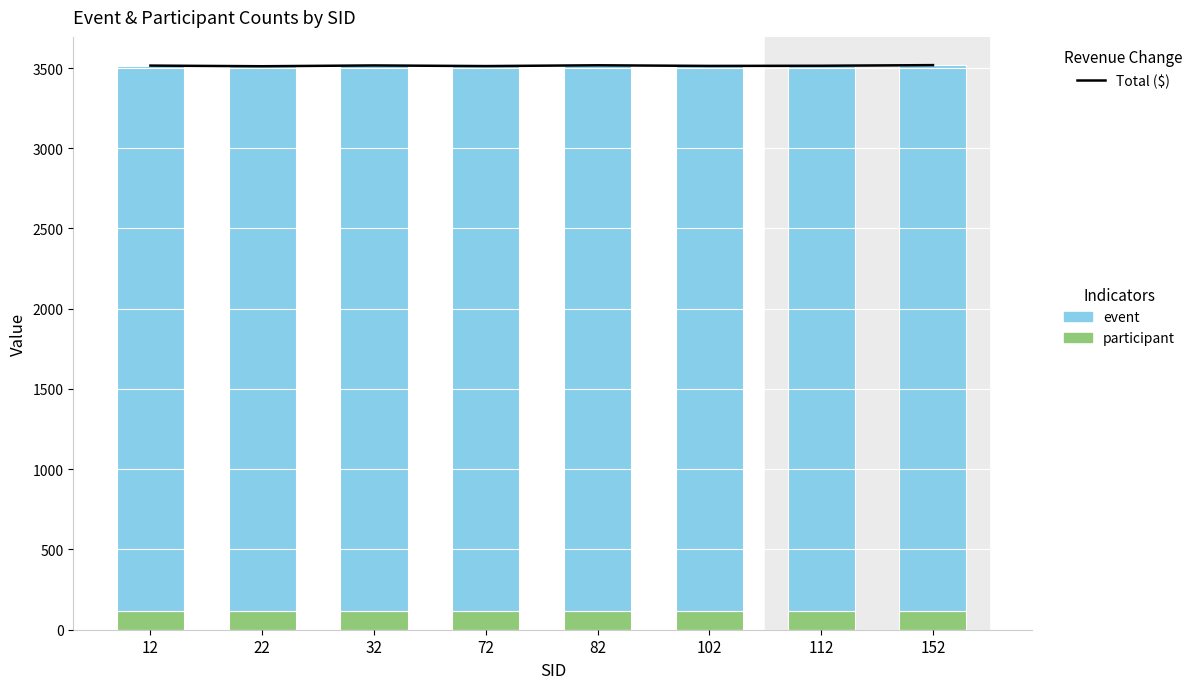

Which label corresponds to the largest value in the chart?

152